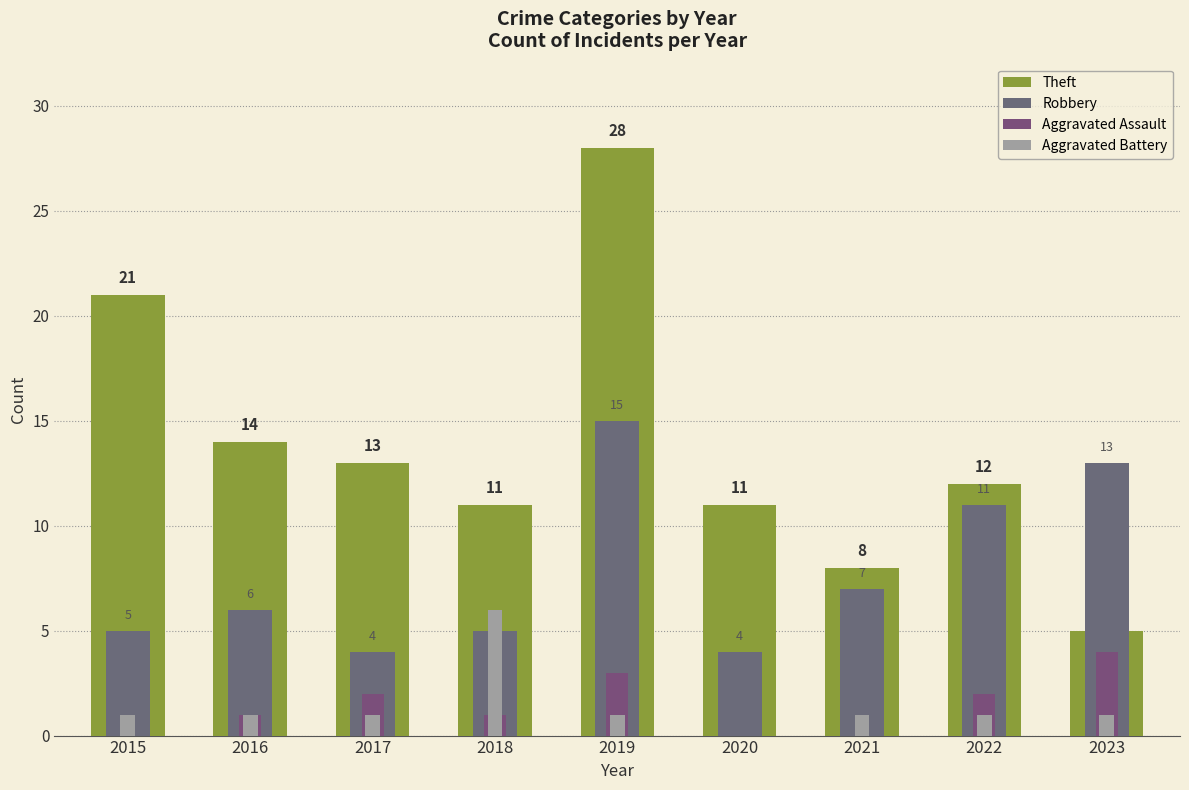

What is the difference between the Robbery values at 2022 and 2018?

6